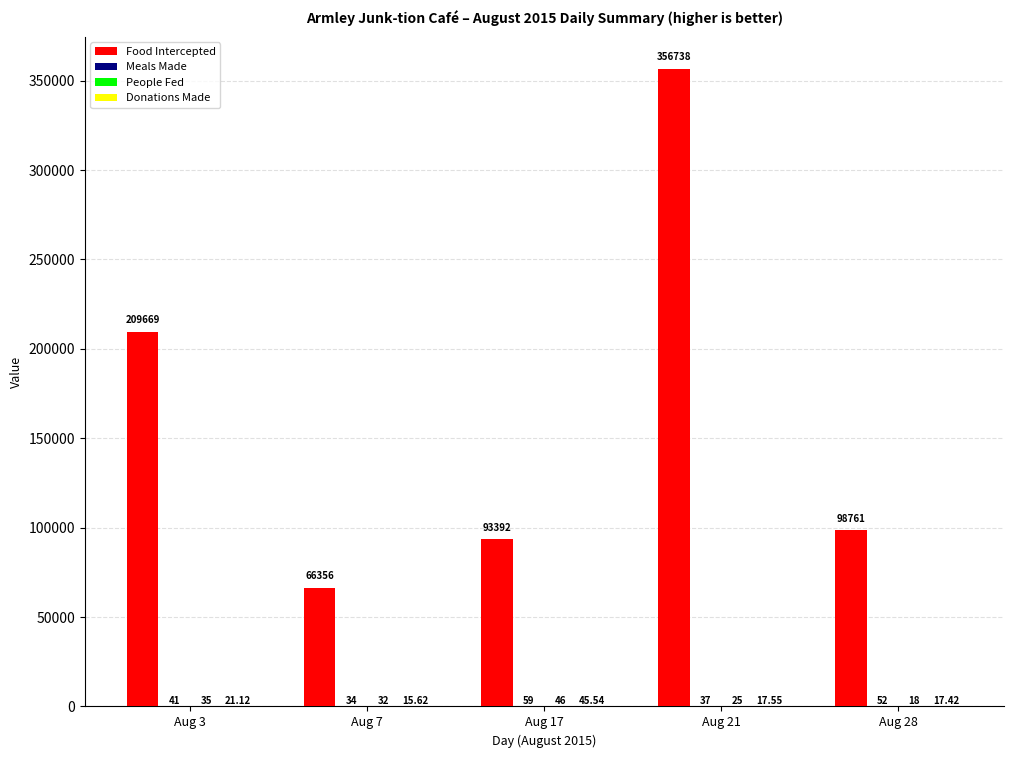

At which category is the sum across all series the highest?

Aug 21